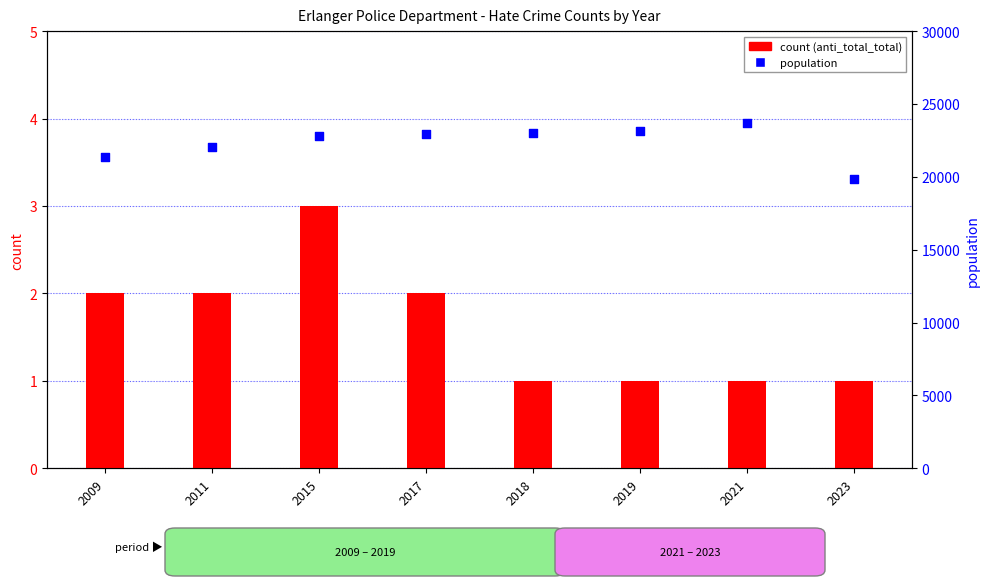

At how many categories does at least one series exceed 8355?

8